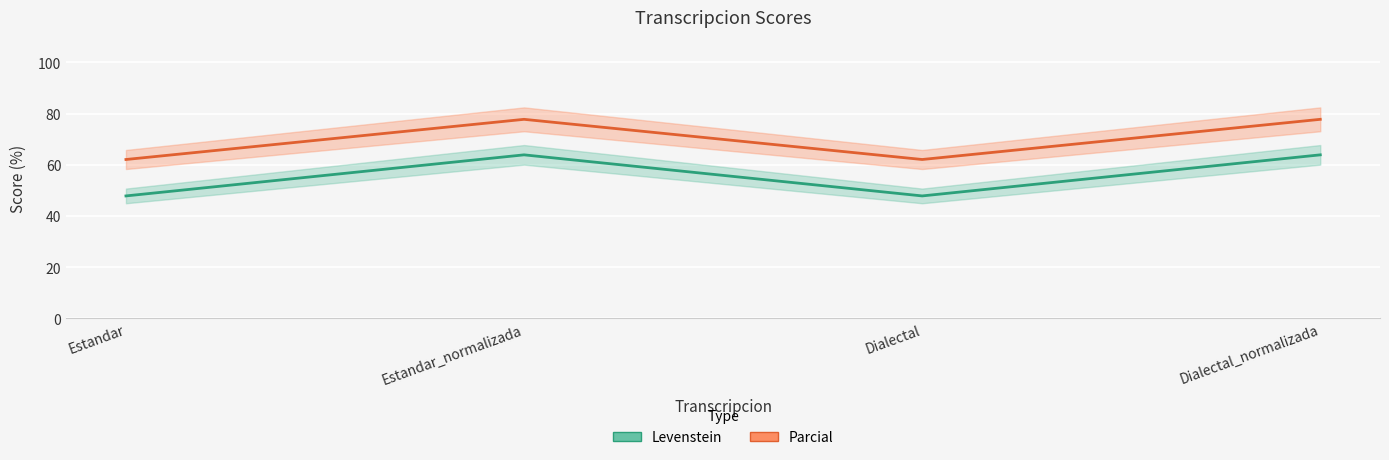

What position from the left is Dialectal_normalizada?

4